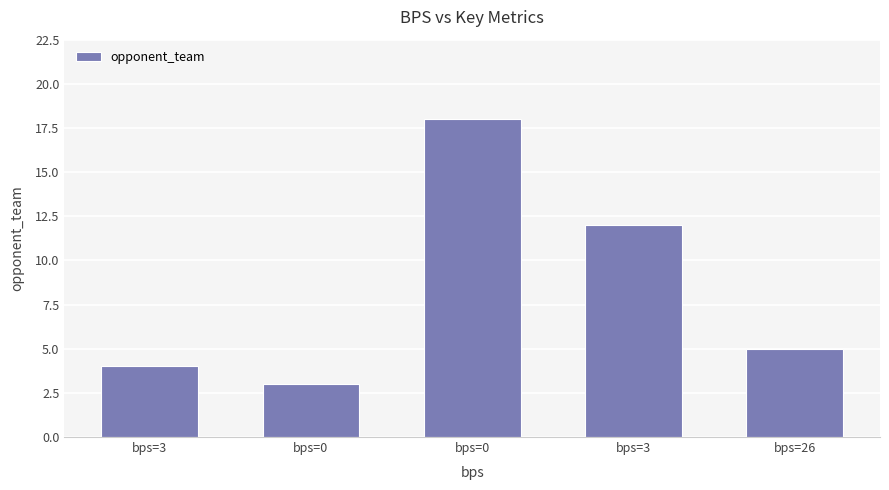

Which category has the highest value across all series?

bps=0